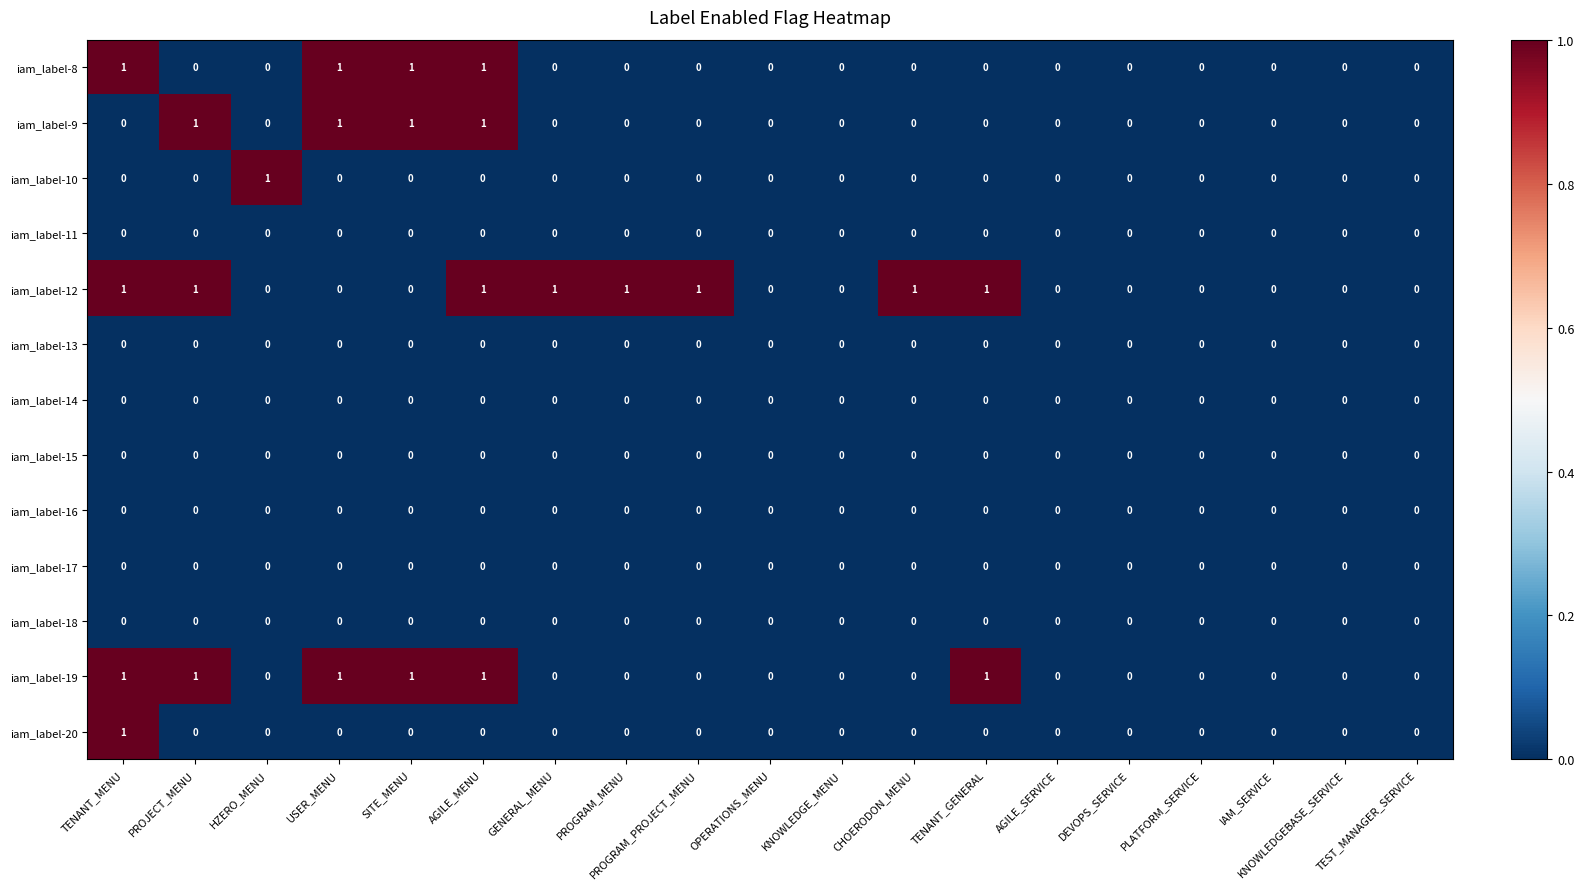

How many data points in iam_label-19 are above 0?

6